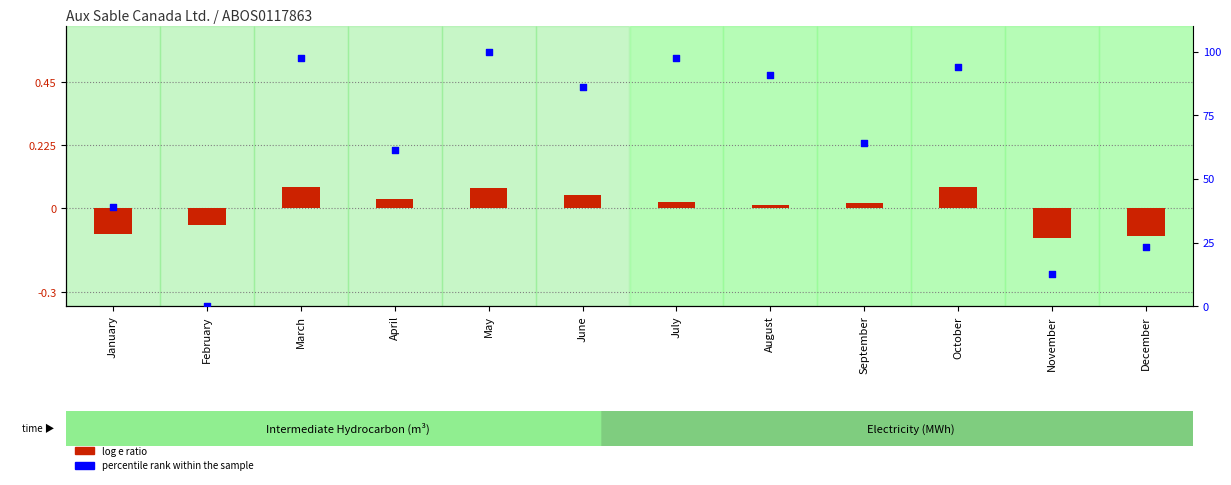

Which series has the widest spread of Y values?

percentile rank within the sample